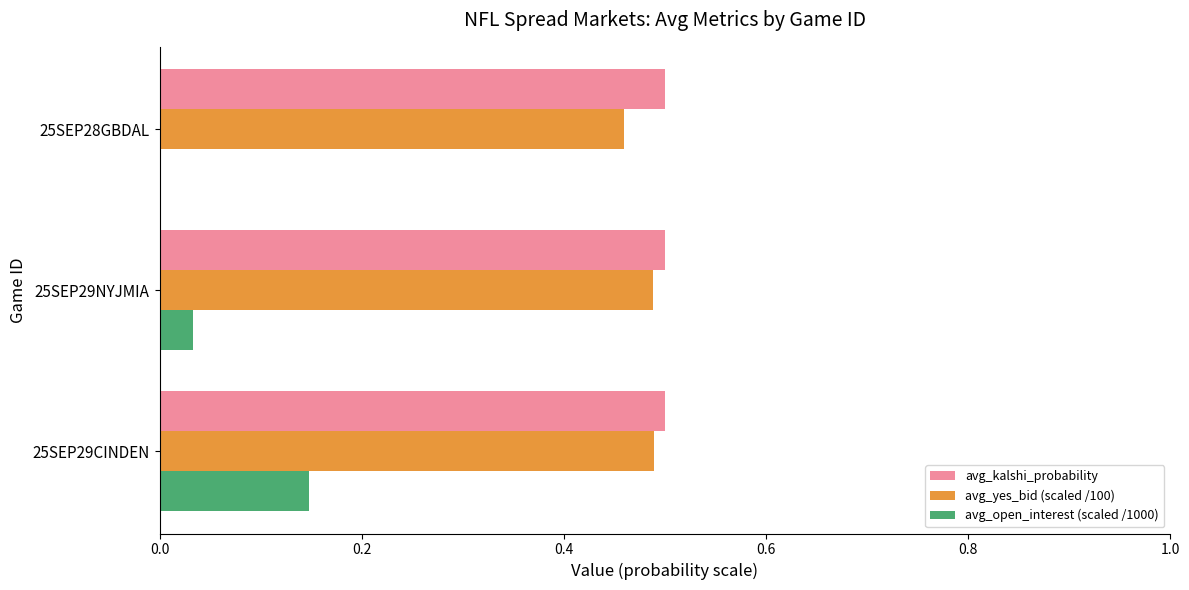

The avg_open_interest (scaled /1000) series shows 0.1 at 25SEP29NYJMIA. True or false?

False